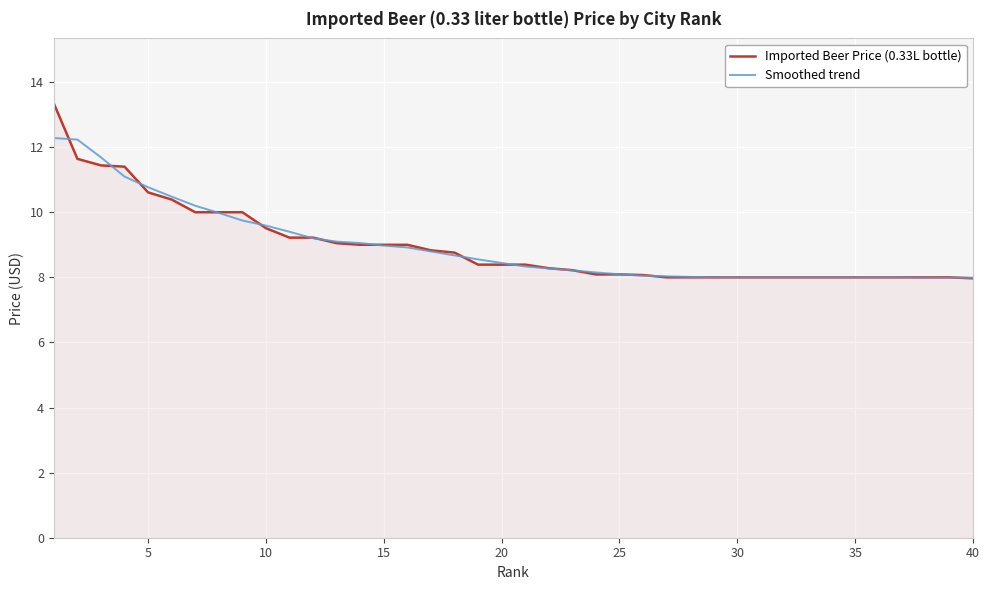

What is the smallest value displayed?

8.0